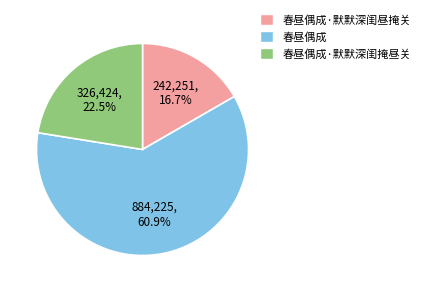

How many segments does this pie chart have?

3